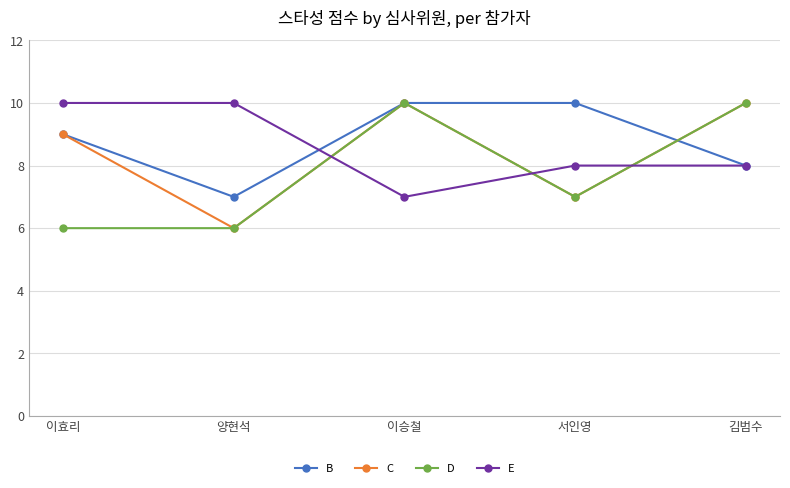

What is the sum of all B values?

44